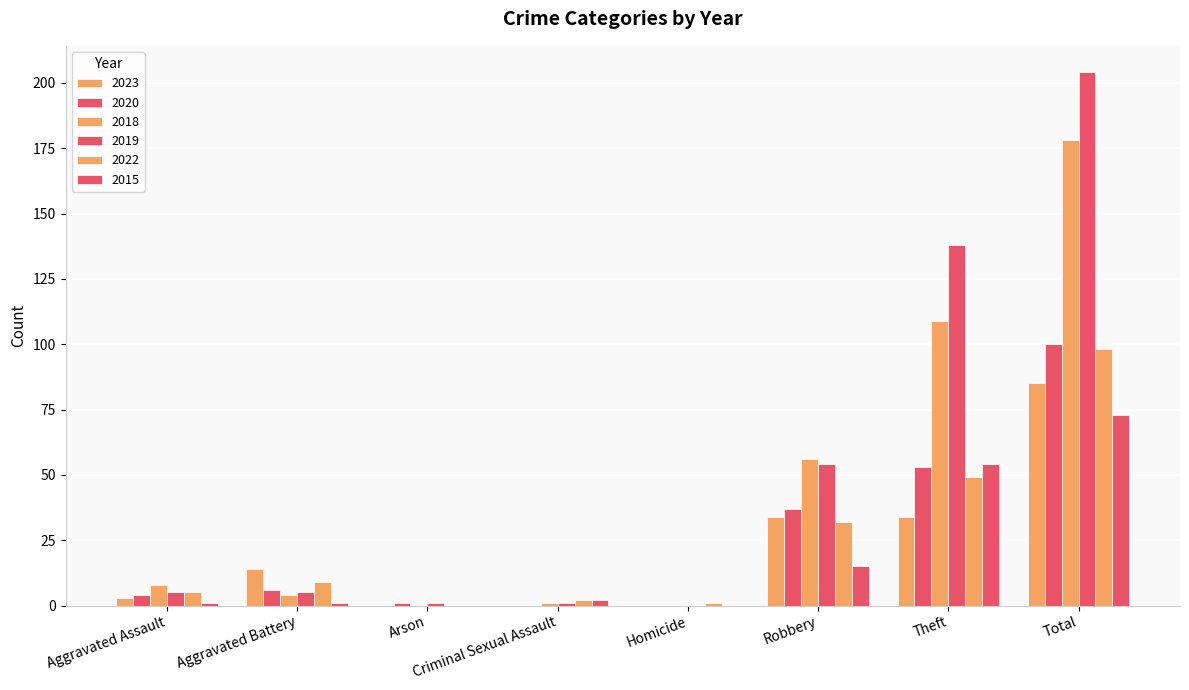

Count the number of data series in this chart.

6